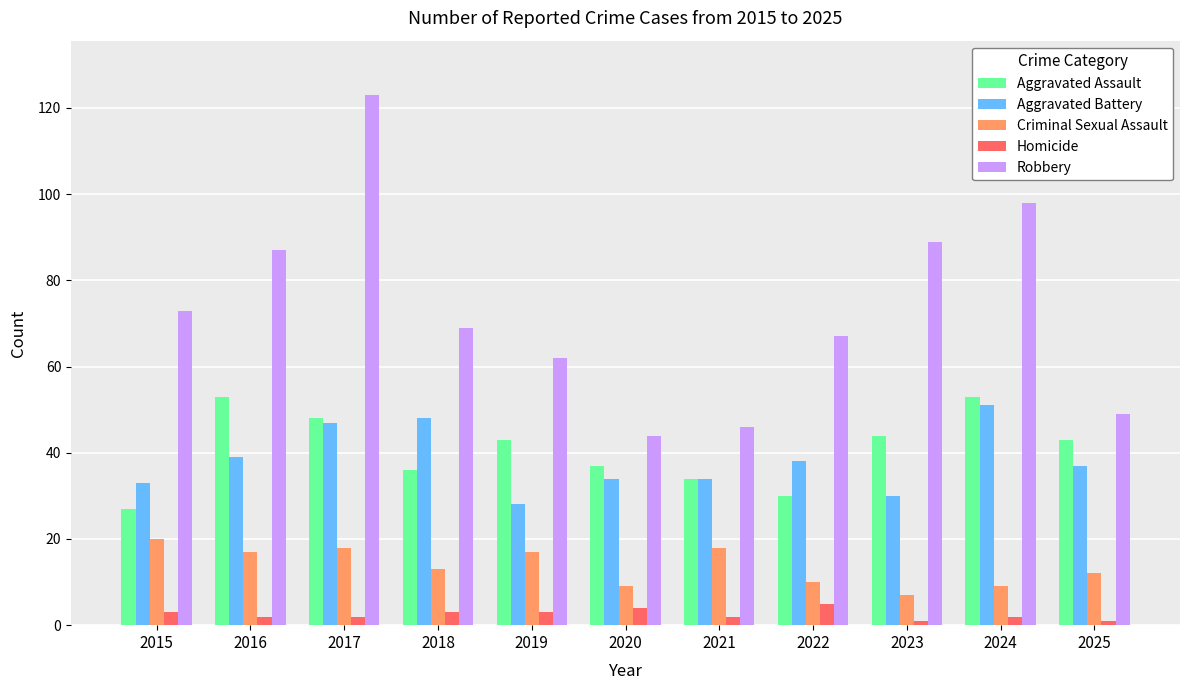

Where does the Criminal Sexual Assault series first go above 13?

2015